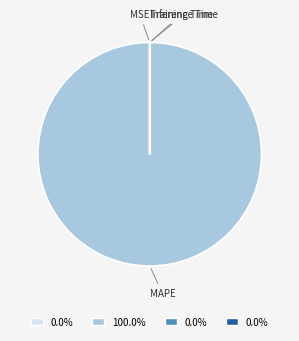

Rank the categories by value from highest to lowest.

MAPE, MSE, Training Time, Inference Time